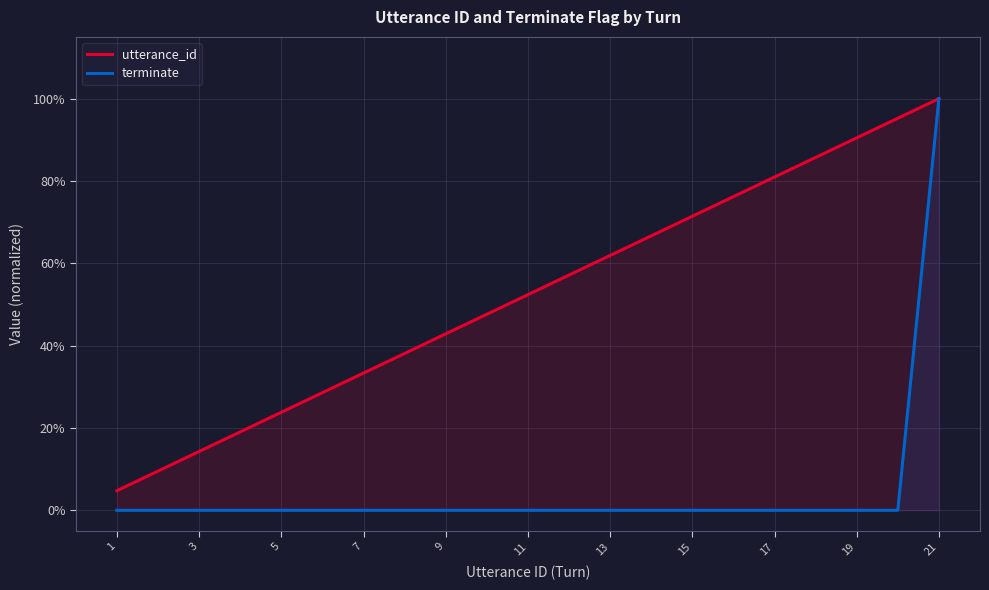

Rank the series at 13 from highest to lowest value.

utterance_id, terminate